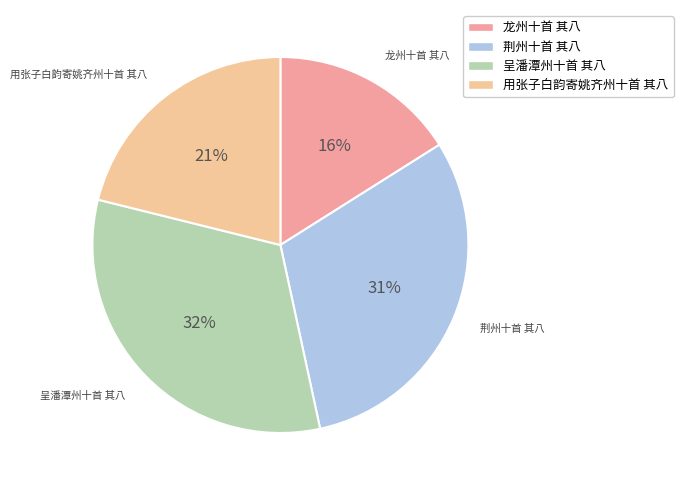

What percentage is the 龙州十首 其八 slice, to the nearest percent?

16%